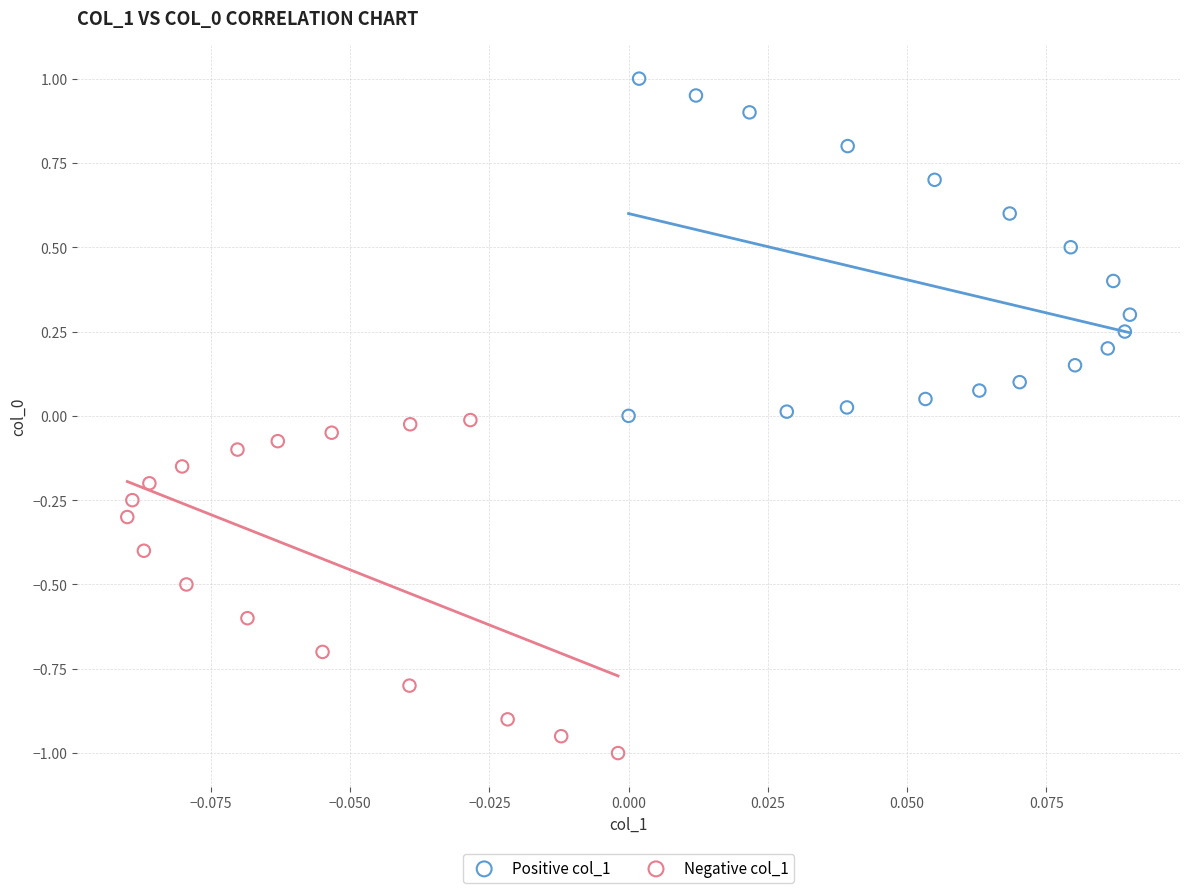

Which series reaches the maximum Y coordinate?

Positive col_1